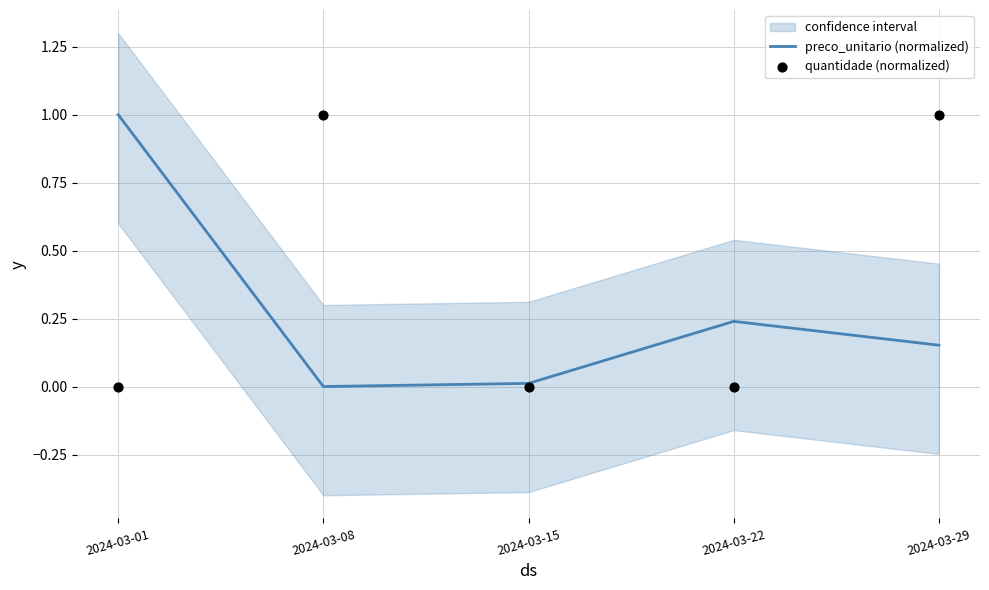

At how many categories does at least one series exceed 0?

5